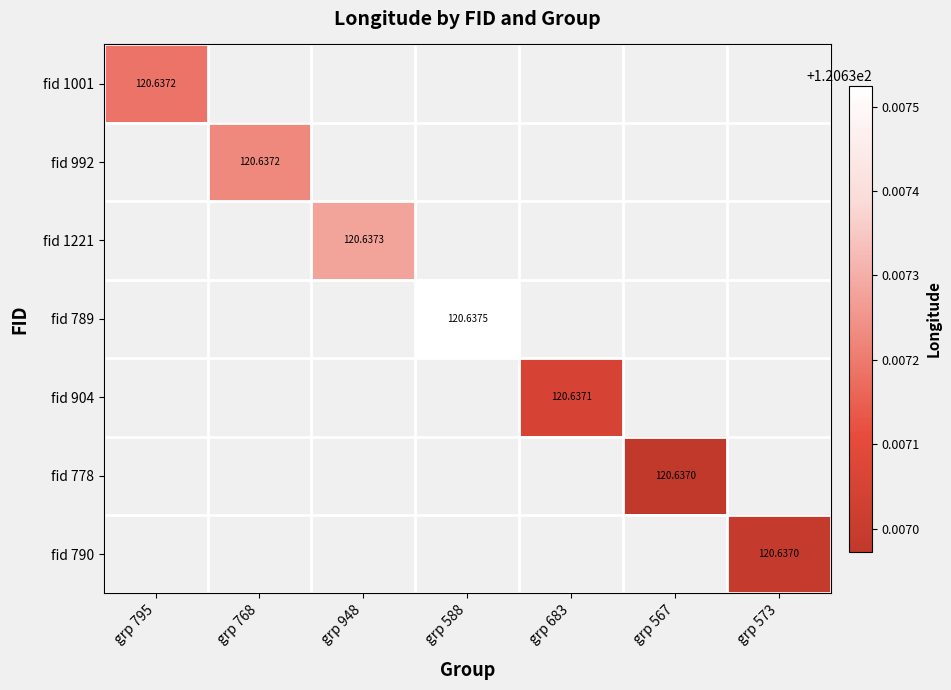

List the labels in order of fid 789 value, largest first.

grp 795, grp 768, grp 948, grp 588, grp 683, grp 567, grp 573